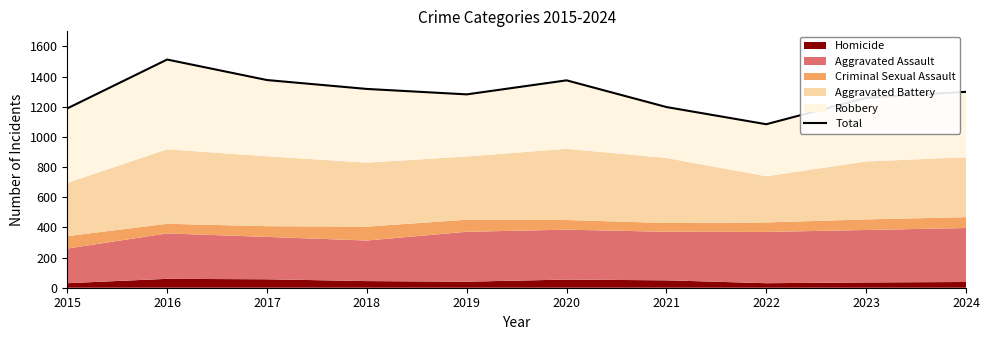

List the labels in order of value, smallest first.

2022, 2015, 2021, 2023, 2019, 2024, 2018, 2020, 2017, 2016